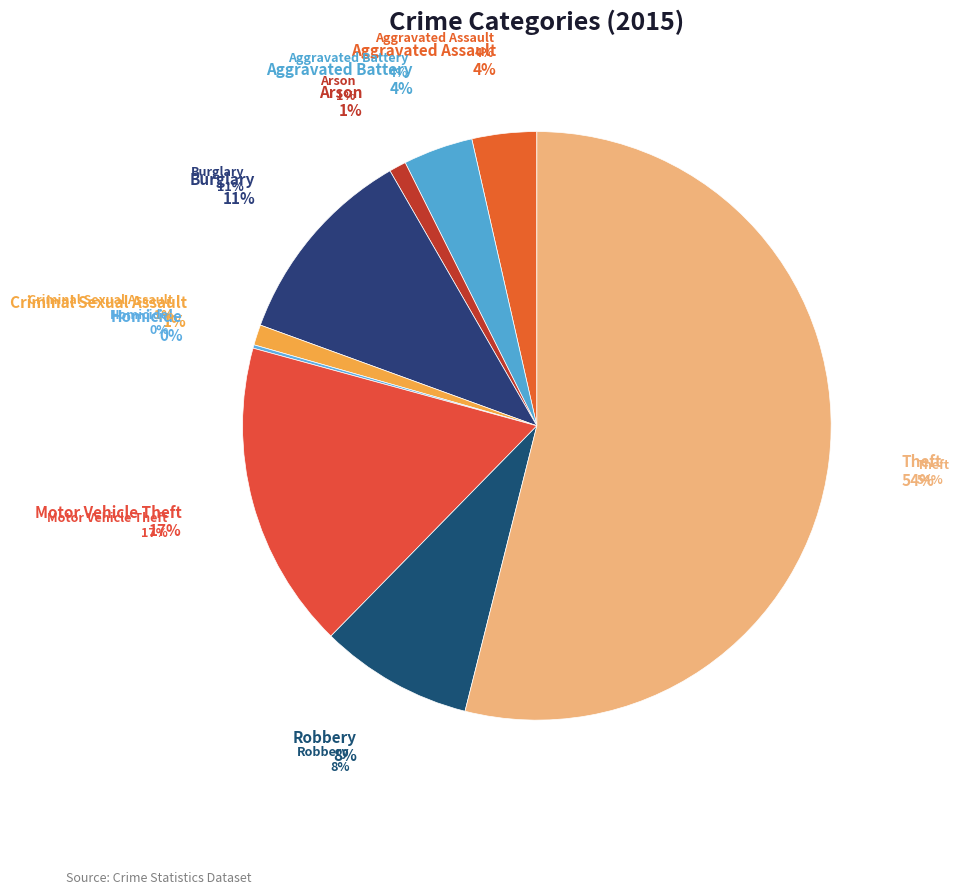

Does any single category account for the majority?

Yes